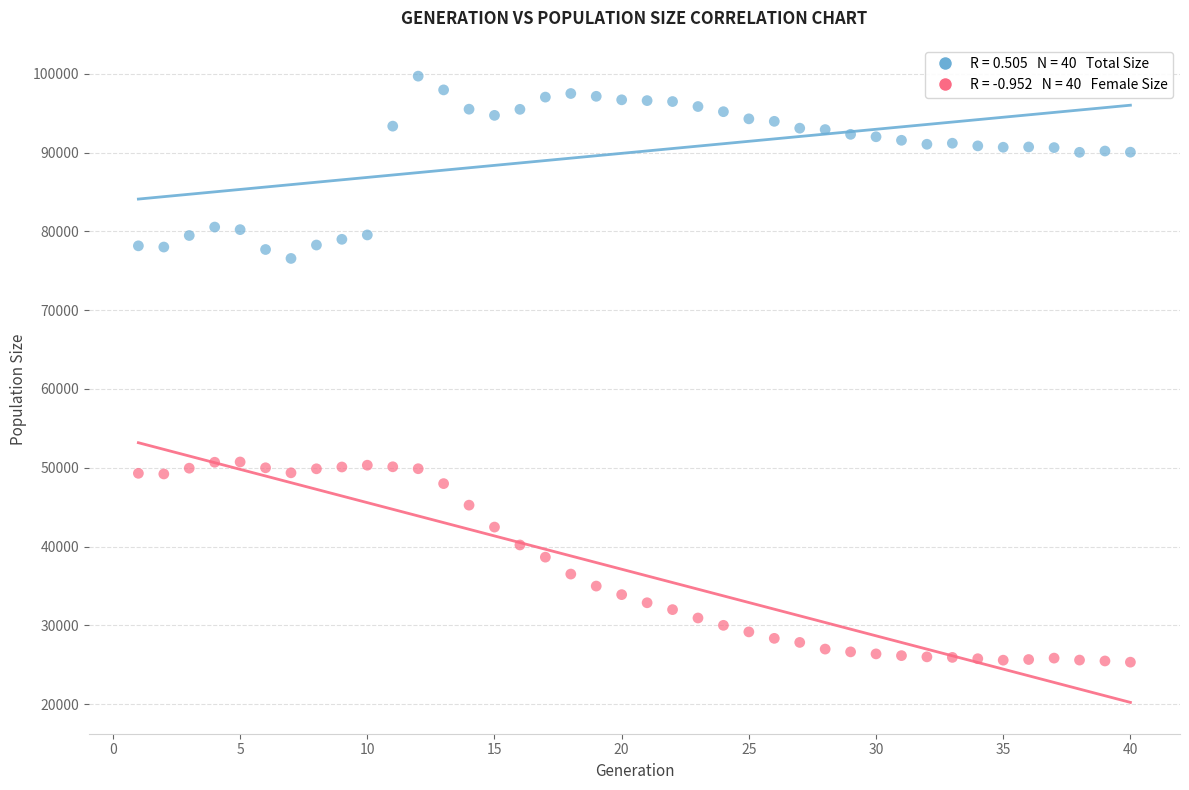

Across all data points, what is the range of X values (max minus min)?

39